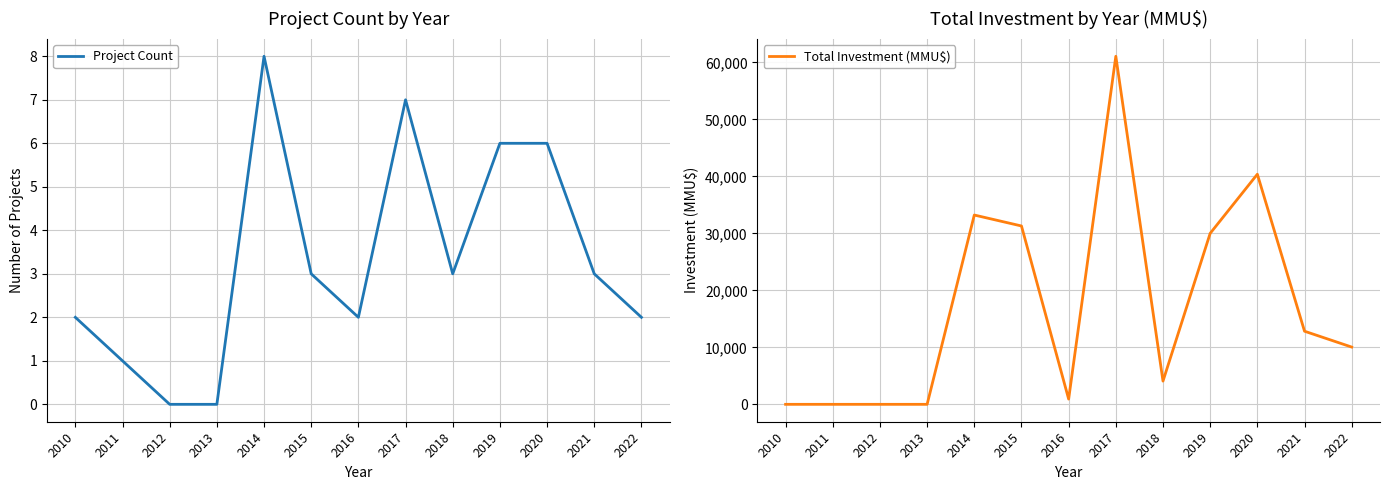

What is the difference between the maximum and minimum values in the Total Investment (MMU$) series?

61078